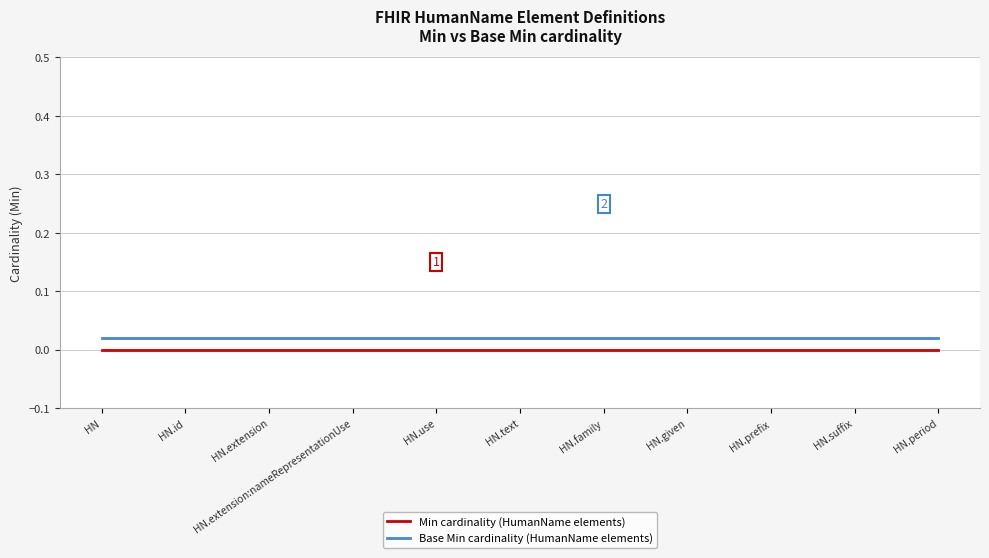

True or false: Min cardinality (HumanName elements) has a value of 0.0 at HN.extension:nameRepresentationUse.

True